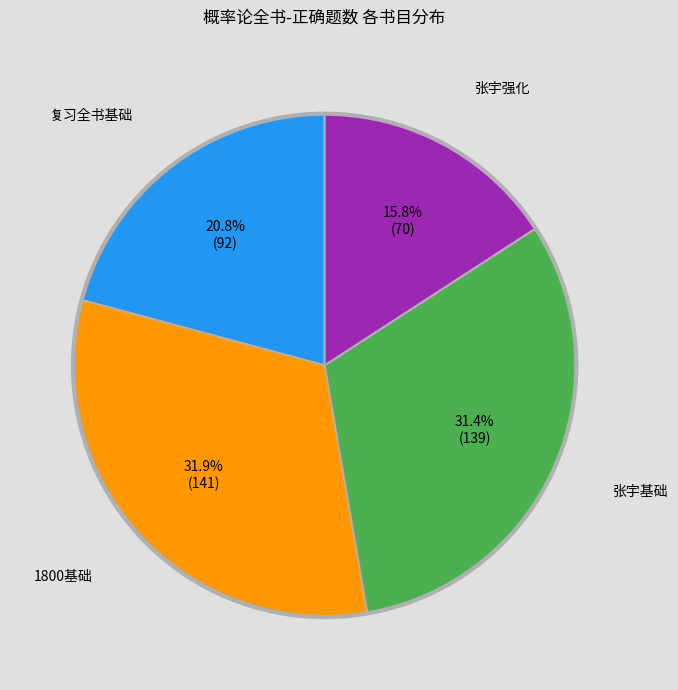

Is there any slice that represents more than half of the pie?

No